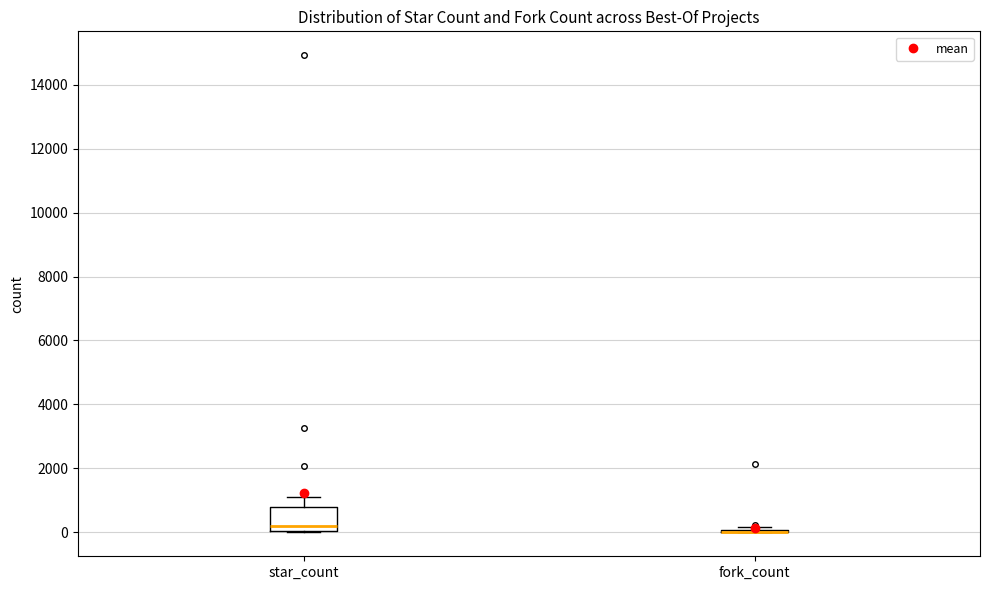

Reading left to right, read every box against the y-axis: the position of its median line, the range the box covers, and the ends of its whiskers. The values are not printed on the chart, so give them approximately, as read against the axis.

star_count: median 200, box 0 to 800, whiskers 0 to 1000
fork_count: box collapsed to a line at 0, whiskers 0 to 200